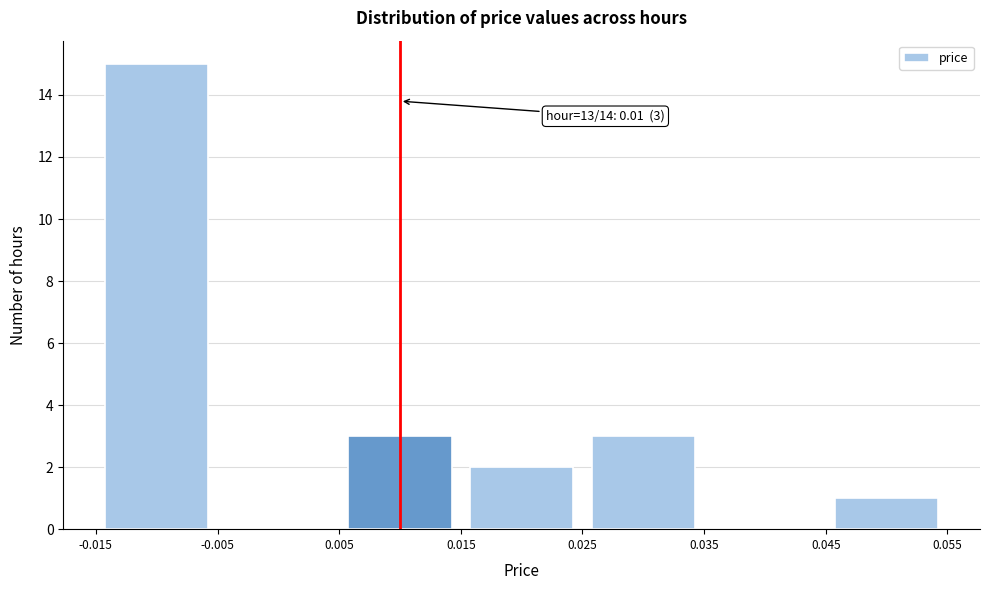

Over which range of the x-axis is the bar tallest?

-0.015 to -0.005